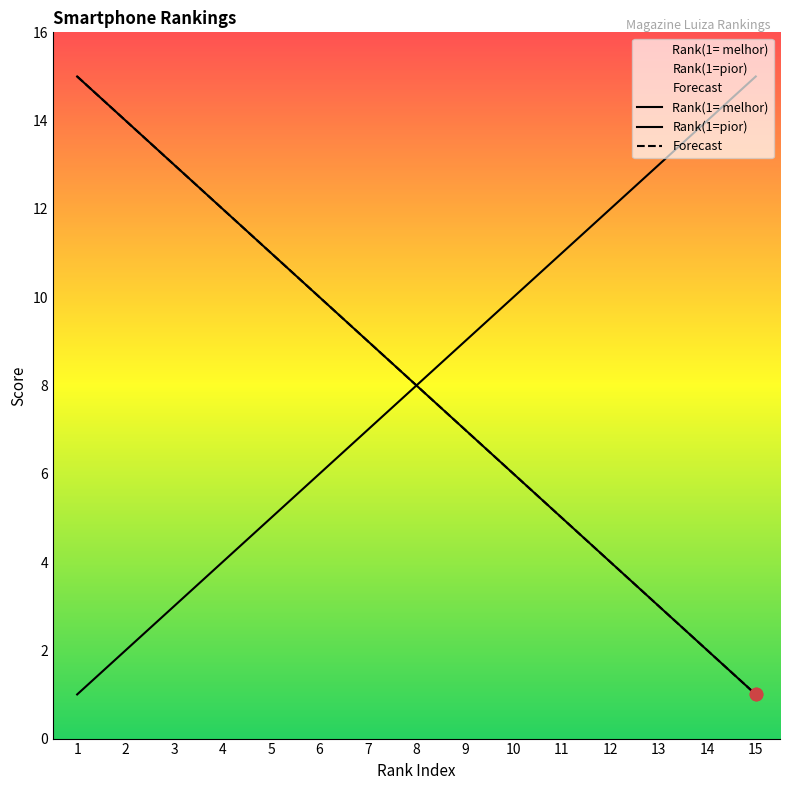

What are all the series names shown in the legend?

Rank(1= melhor), Rank(1=pior), Forecast